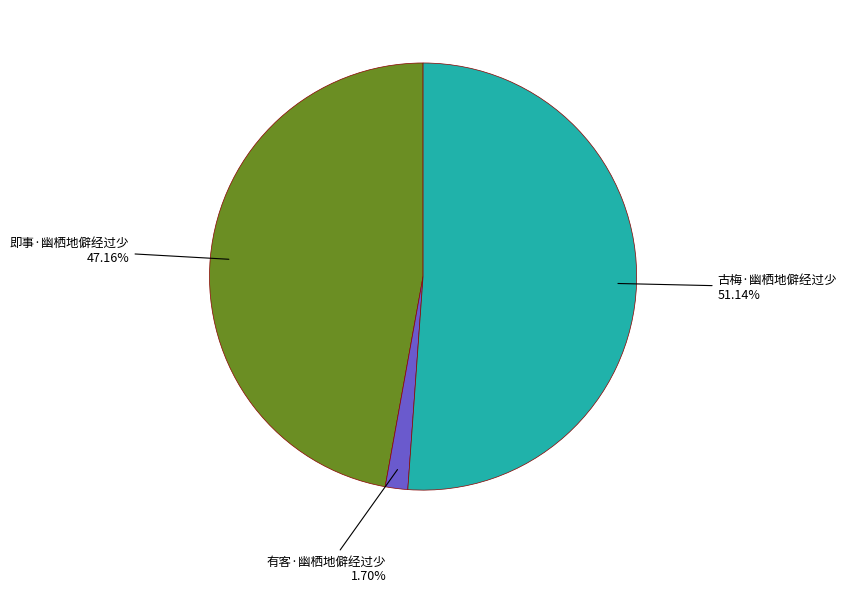

Which slice represents more than half of the pie?

古梅·幽栖地僻经过少